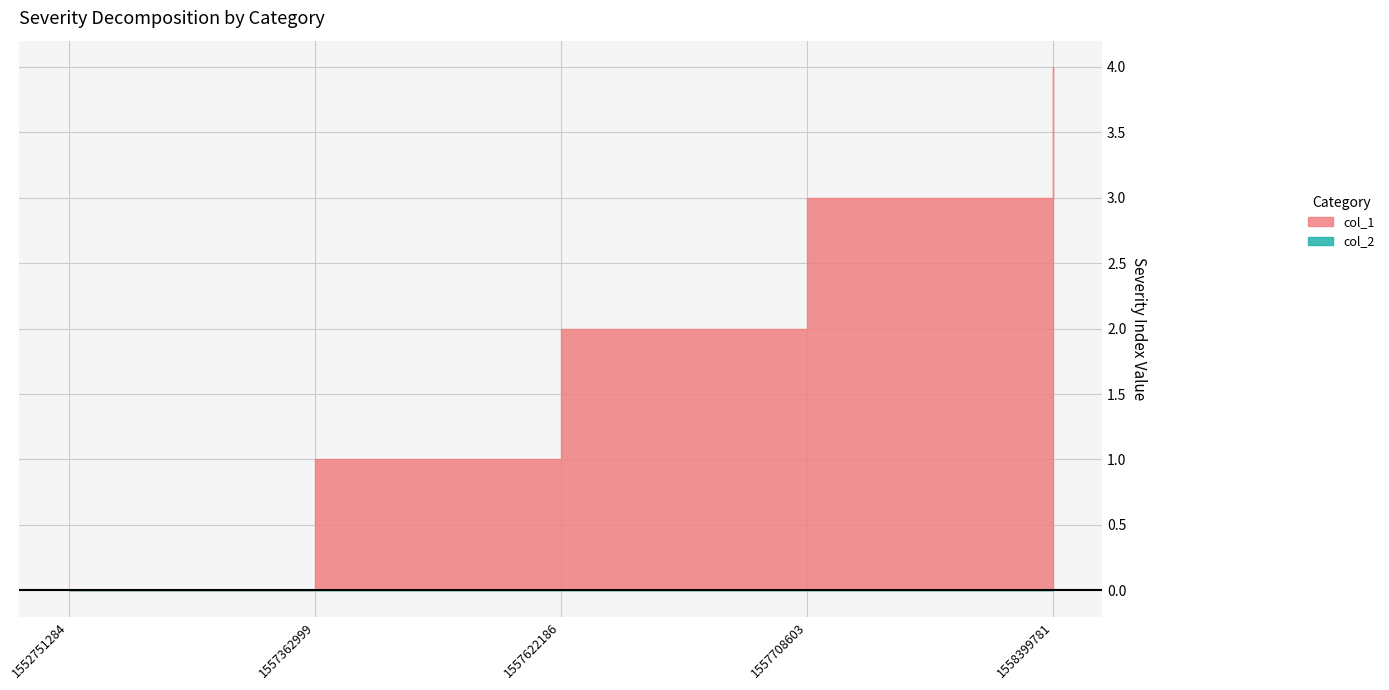

Reading right to left, what are all the values shown in this chart?

col_1: 4	3	2	1	0
col_2: 0	0	0	0	0